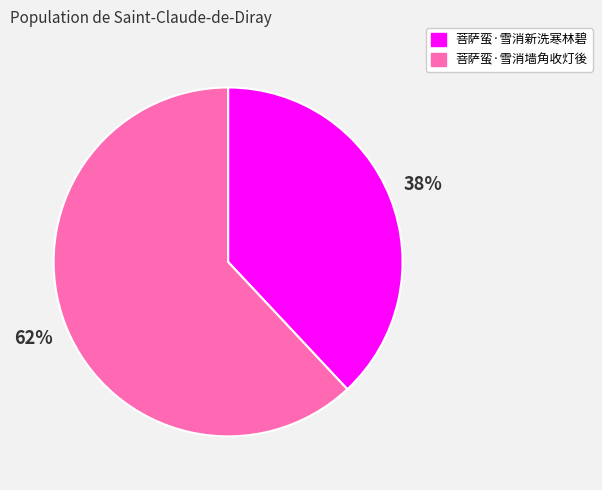

What is the ratio of the value at 菩萨蛮·雪消墙角收灯後 to the value at 菩萨蛮·雪消新洗寒林碧?

1.6